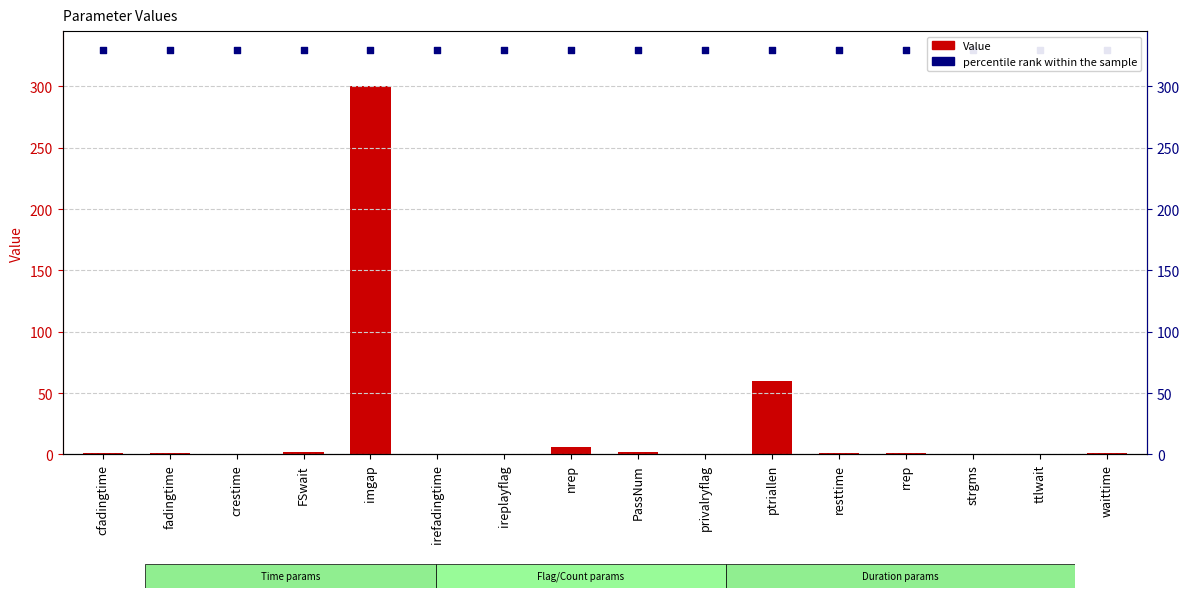

What are all the series names shown in the legend?

Value, percentile rank within the sample